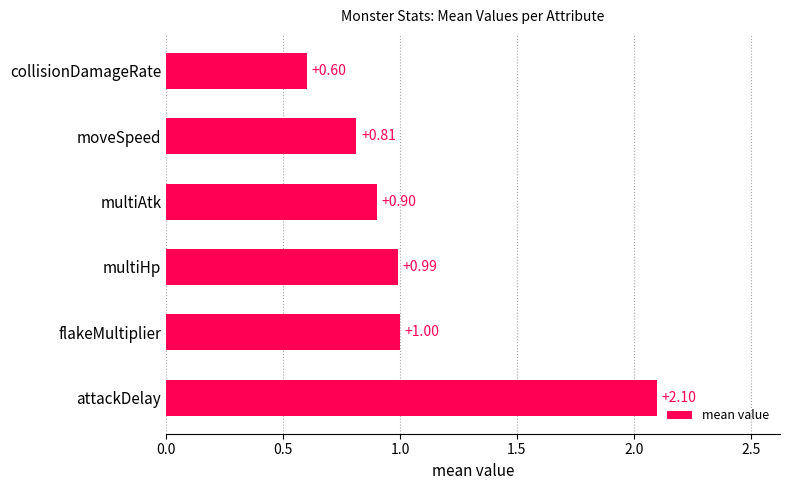

List the labels in order of value, largest first.

attackDelay, flakeMultiplier, multiHp, multiAtk, moveSpeed, collisionDamageRate